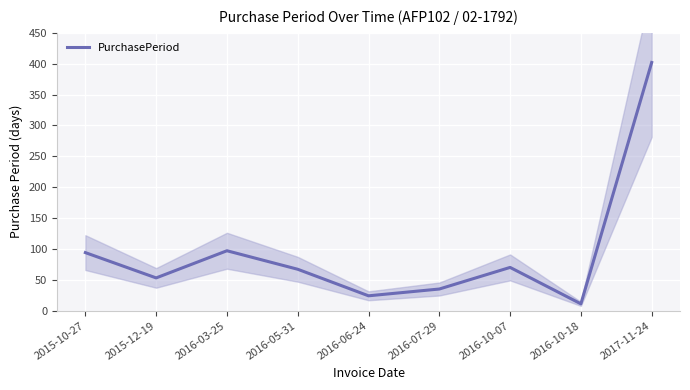

How many interior local valleys (lower than both neighbors) does the data have?

3